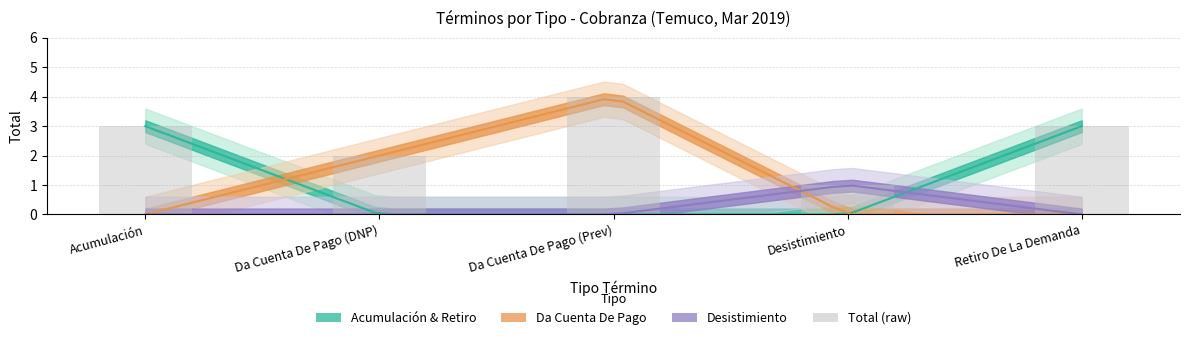

Which category has the lowest value across all series?

Desistimiento